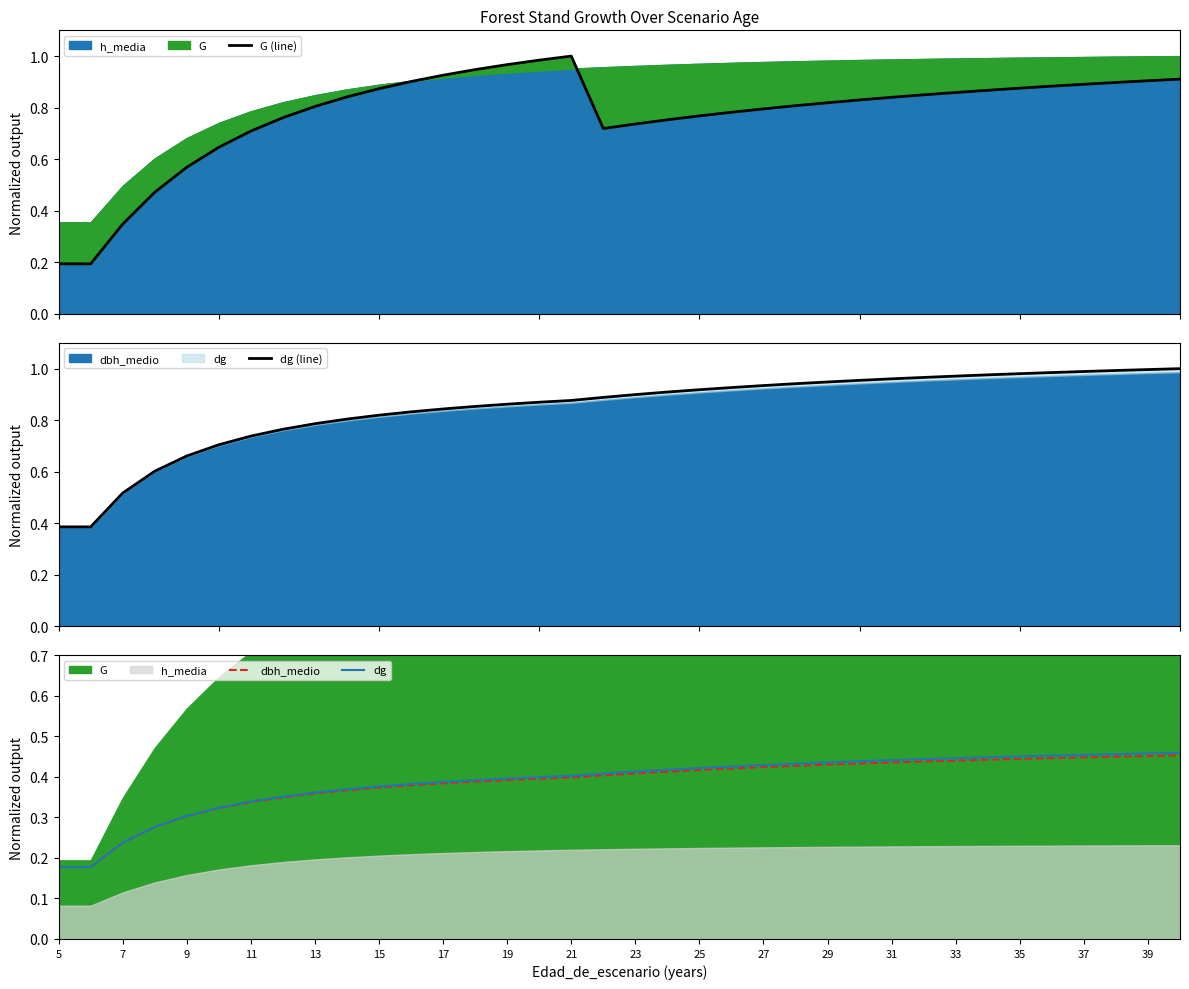

After their last crossing, which series has the higher values: G (line) or dg (line)?

dg (line)